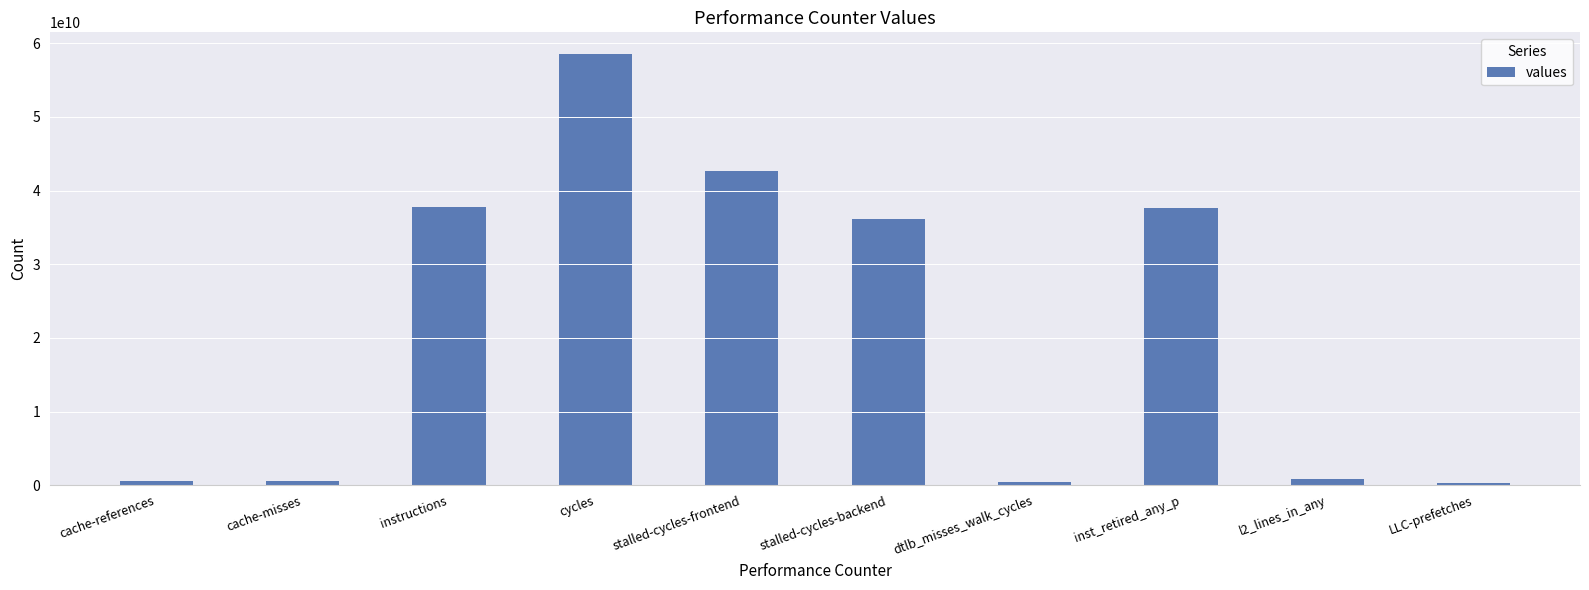

The value at inst_retired_any_p is 64440275464. True or false?

False